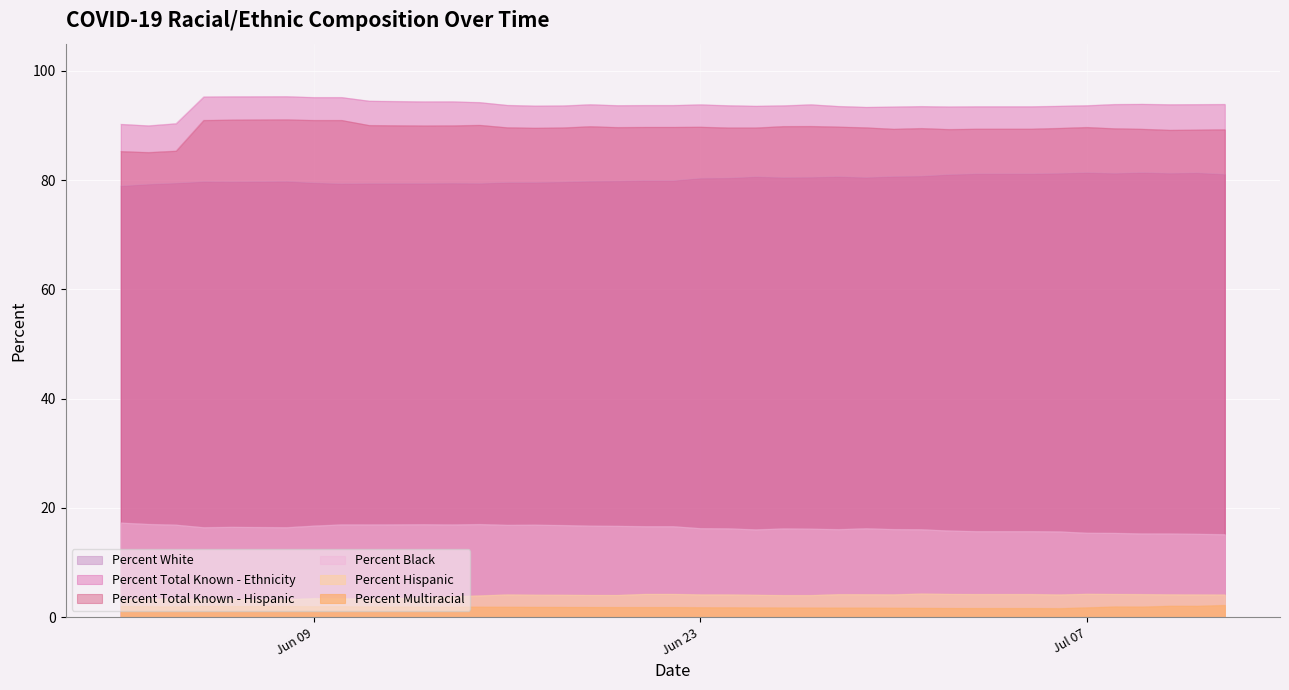

Reading left to right, what are all the values shown in this chart?

Percent Black: 17.3	17.0	16.9	16.4	16.5	16.5	16.4	16.7	17.0	16.9	17.0	16.9	17.0	16.9	16.9	16.8	16.7	16.7	16.6	16.6	16.3	16.2	16.1	16.2	16.2	16.1	16.2	16.1	16.1	15.8	15.7	15.7	15.7	15.7	15.4	15.4	15.3	15.3	15.2	15.2
Percent White: 79.0	79.3	79.5	79.7	79.7	79.7	79.8	79.5	79.3	79.4	79.4	79.5	79.4	79.6	79.6	79.7	79.8	79.8	79.9	79.9	80.4	80.4	80.6	80.5	80.5	80.7	80.5	80.7	80.8	81.0	81.2	81.2	81.2	81.3	81.4	81.3	81.4	81.3	81.3	81.1
Percent Total Known - Ethnicity: 90.3	90.0	90.4	95.3	95.3	95.3	95.3	95.2	95.2	94.5	94.4	94.4	94.3	93.8	93.6	93.7	93.9	93.7	93.7	93.7	93.8	93.7	93.6	93.7	93.9	93.5	93.4	93.5	93.5	93.5	93.5	93.5	93.5	93.6	93.7	93.9	94.0	93.9	93.9	93.9
Percent Total Known - Hispanic: 85.3	85.1	85.4	91.0	91.1	91.1	91.1	91.0	91.0	90.1	90.0	90.0	90.1	89.7	89.6	89.6	89.8	89.7	89.7	89.7	89.8	89.6	89.6	89.9	89.9	89.8	89.6	89.4	89.5	89.3	89.4	89.4	89.4	89.5	89.7	89.5	89.4	89.2	89.2	89.3
Percent Hispanic: 3.2	3.4	3.3	3.3	3.3	3.3	3.3	3.5	3.4	3.4	3.6	3.8	4.0	4.1	4.1	4.1	4.0	4.0	4.2	4.2	4.2	4.1	4.1	4.0	4.0	4.2	4.2	4.2	4.3	4.2	4.2	4.2	4.2	4.1	4.3	4.2	4.2	4.2	4.1	4.1
Percent Multiracial: 2.0	2.0	1.9	2.0	2.0	2.0	2.0	2.0	2.0	1.9	1.9	1.9	1.9	1.9	1.9	1.9	1.8	1.8	1.8	1.8	1.8	1.8	1.8	1.7	1.7	1.7	1.7	1.7	1.7	1.7	1.6	1.6	1.6	1.6	1.8	1.9	1.9	2.1	2.0	2.2